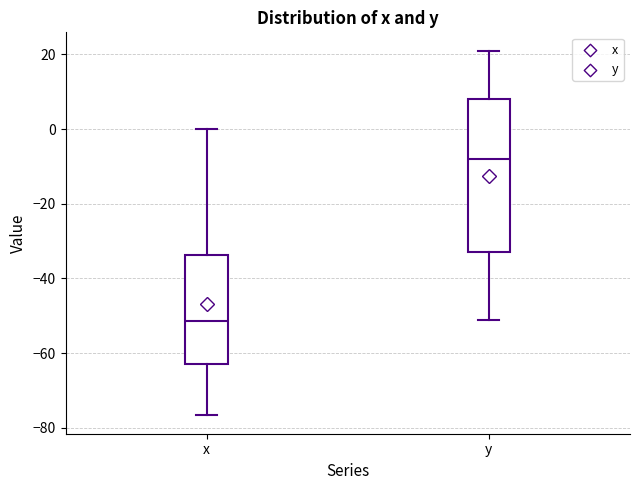

Reading left to right, read every box against the y-axis: the position of its median line, the range the box covers, and the ends of its whiskers. The values are not printed on the chart, so give them approximately, as read against the axis.

x: median -52, box -62 to -34, whiskers -76 to 0
y: median -8, box -34 to 8, whiskers -52 to 22